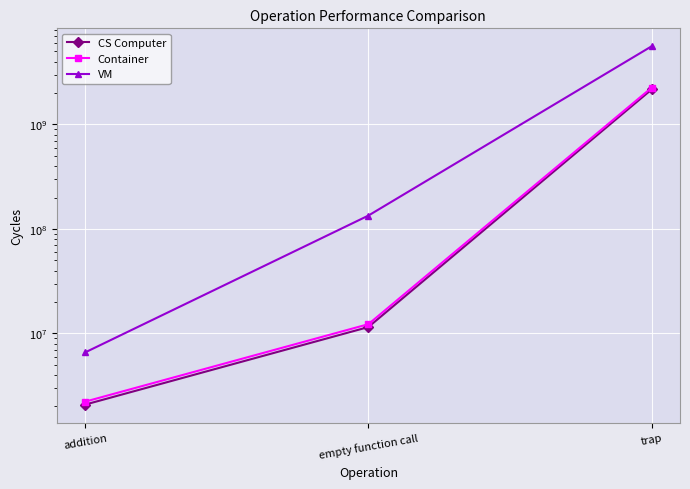

What is the difference between the maximum and minimum values in the VM series?

5605080000